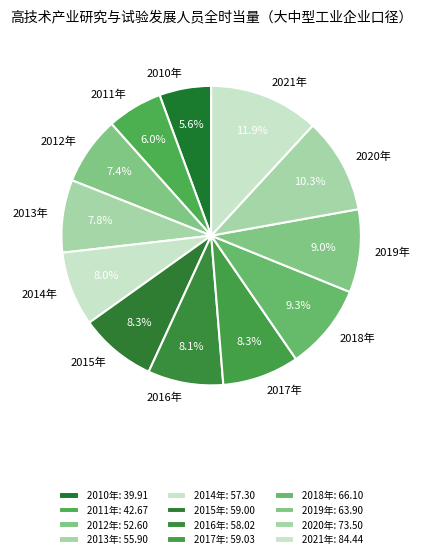

The 2019年 slice represents 9% of the pie. True or false?

True